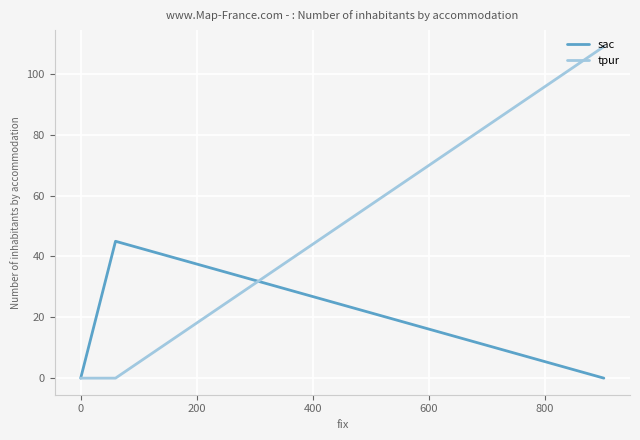

What is the difference between the maximum and minimum values in the sac series?

45